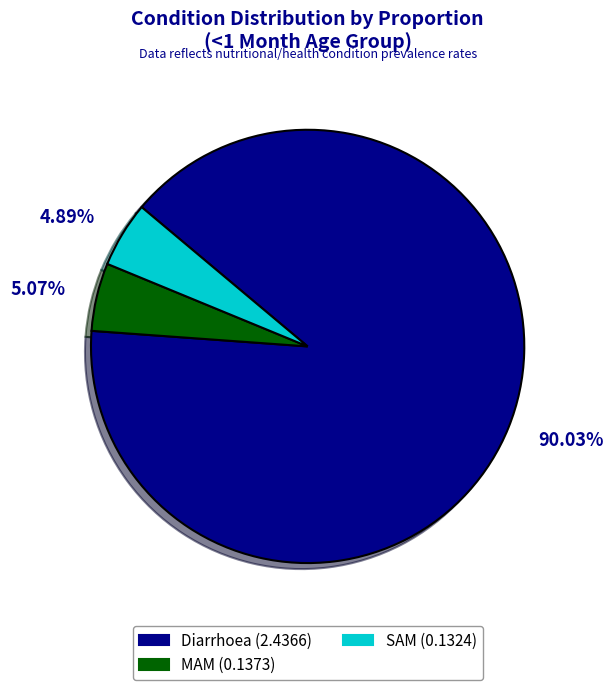

How many segments does this pie chart have?

3